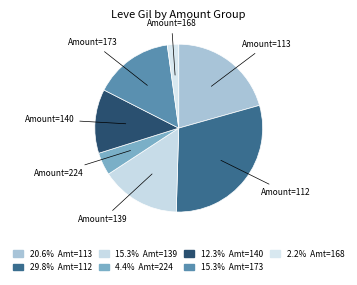

Is there a majority slice in this chart?

No